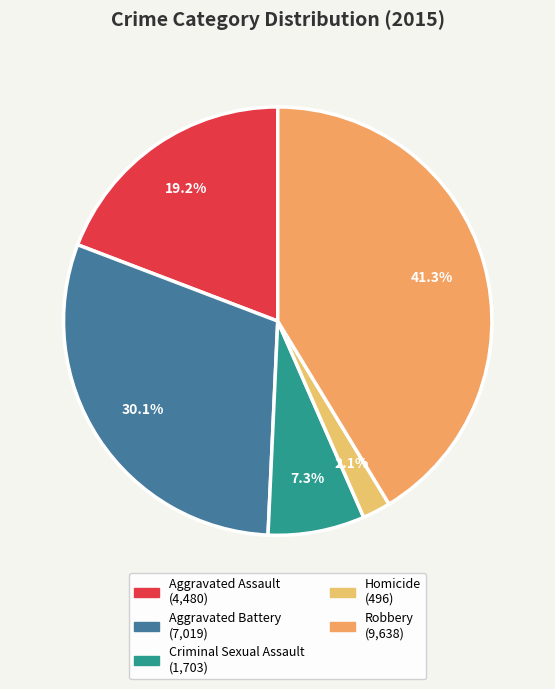

What is the change in value from Aggravated Assault to Robbery?

+5158